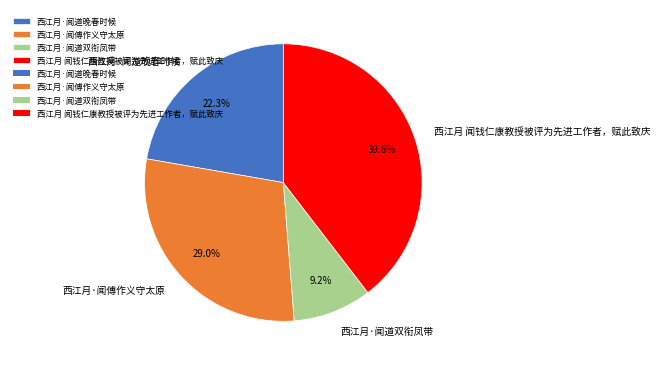

To the nearest percent, what is the difference between the 西江月 闻钱仁康教授被评为先进工作者，赋此致庆 and 西江月·闻道晚春时候 slice percentages?

17%